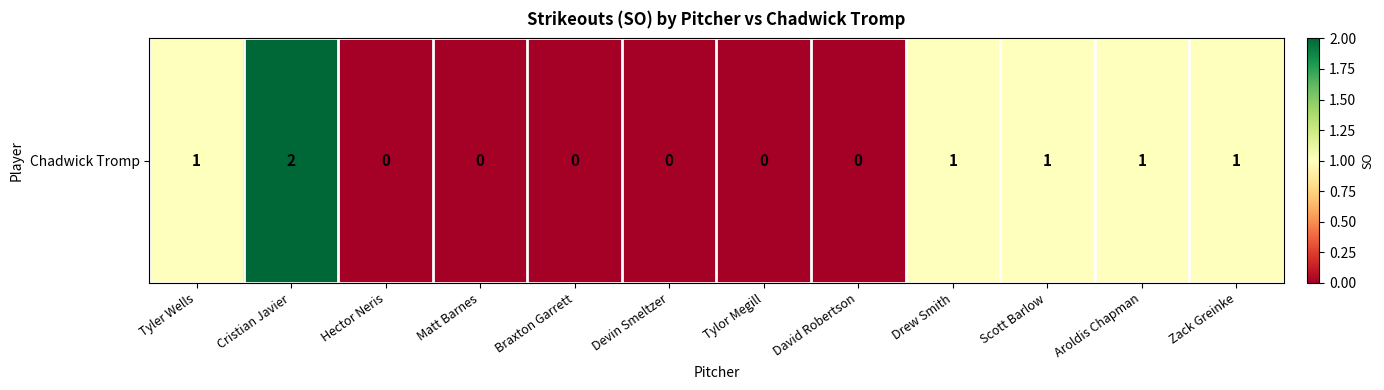

Is it true that the value at Devin Smeltzer is 0?

True